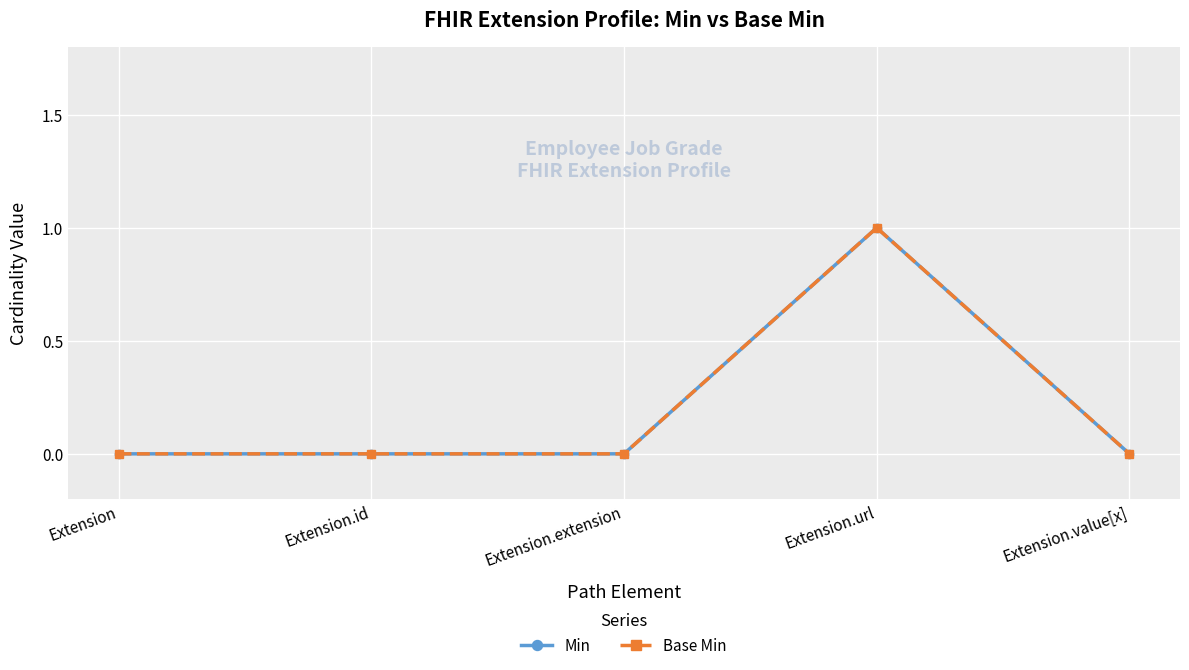

True or false: Base Min and Min cross at least once.

False